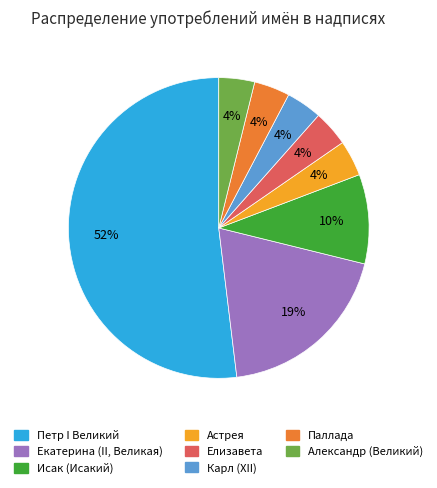

Is it true that Астрея is 4% of the pie?

True